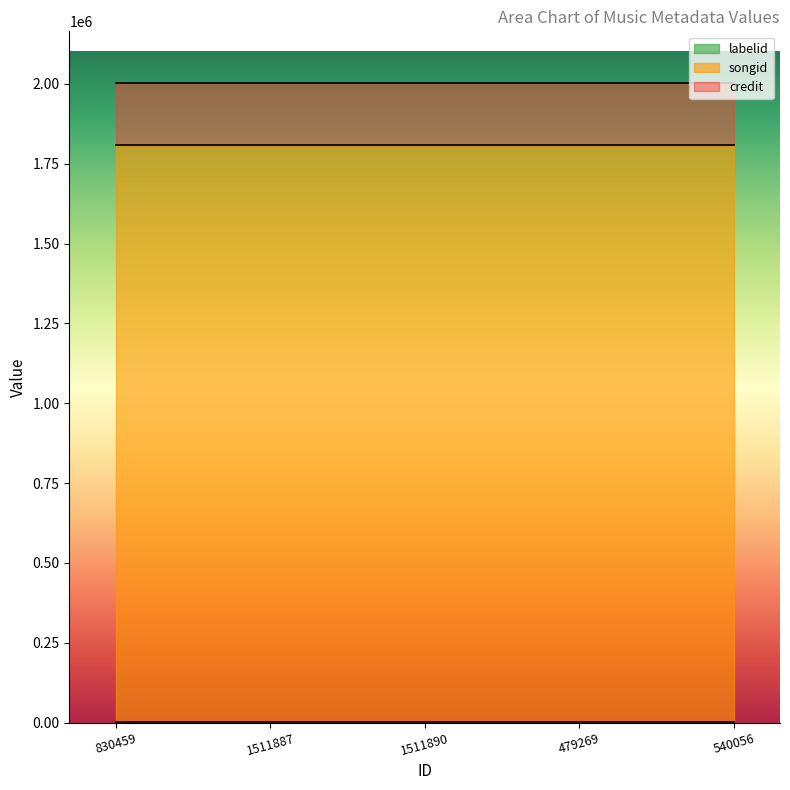

What is the approximate value of labelid at 830459?

198